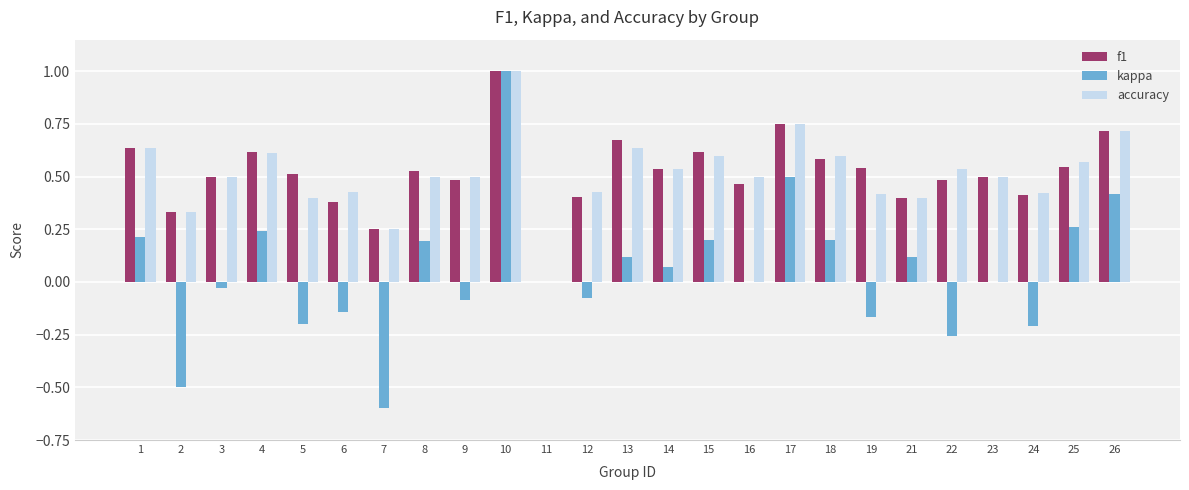

What is the sum of all accuracy values?

12.8